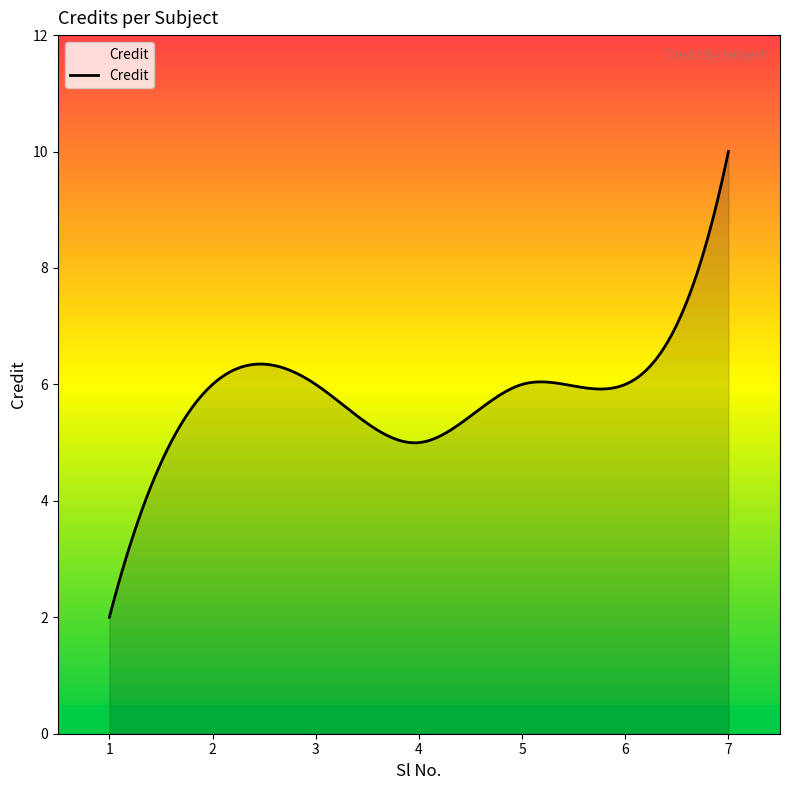

What is the minimum value shown in the chart?

2.0